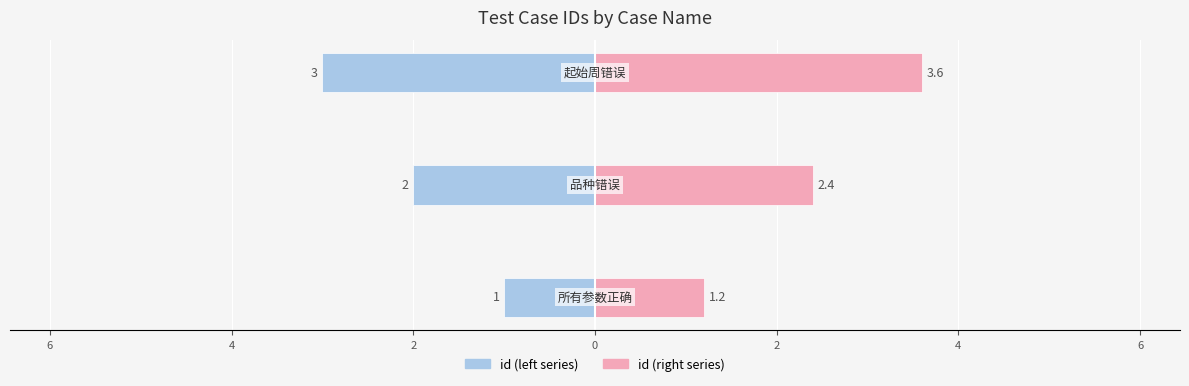

What is the average value of the id (left) series?

-2.0